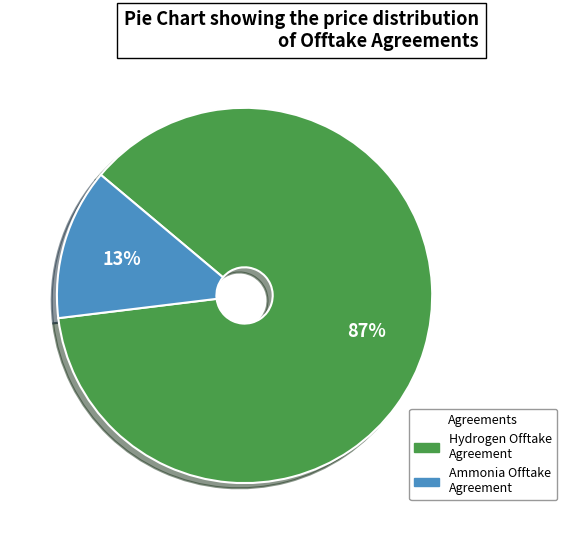

Combined, do Ammonia Offtake Agreement and Hydrogen Offtake Agreement account for over 50%?

Yes